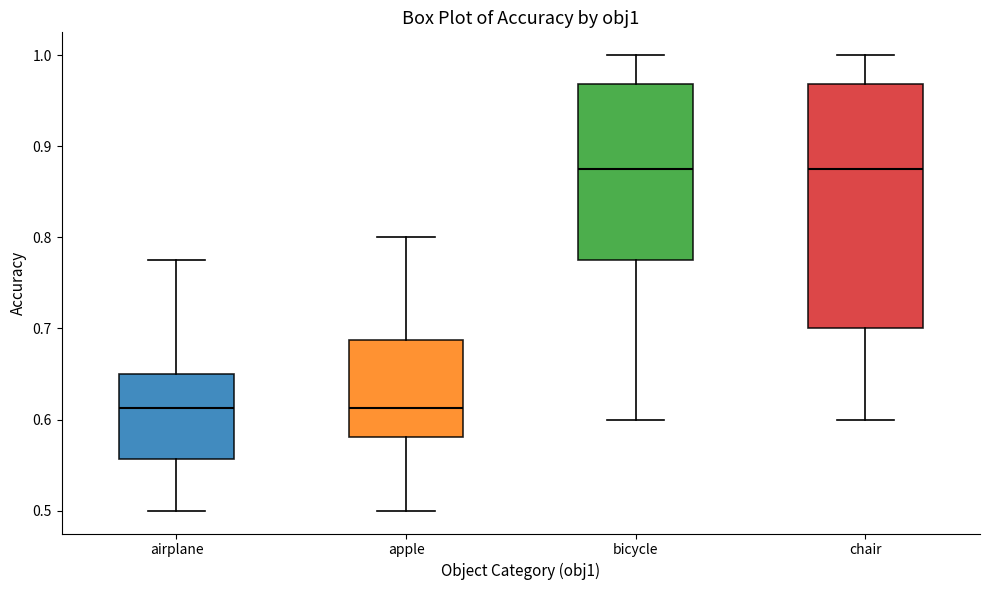

Reading left to right, transcribe this box plot: for each box, give where its median line is, the range the box spans, and where its two whiskers end, as read against the y-axis. The values are not printed on the chart, so give them approximately, as read against the axis.

airplane: median 0.61, box 0.56 to 0.65, whiskers 0.50 to 0.78
apple: median 0.61, box 0.58 to 0.69, whiskers 0.50 to 0.80
bicycle: median 0.88, box 0.78 to 0.97, whiskers 0.60 to 1.00
chair: median 0.88, box 0.70 to 0.97, whiskers 0.60 to 1.00